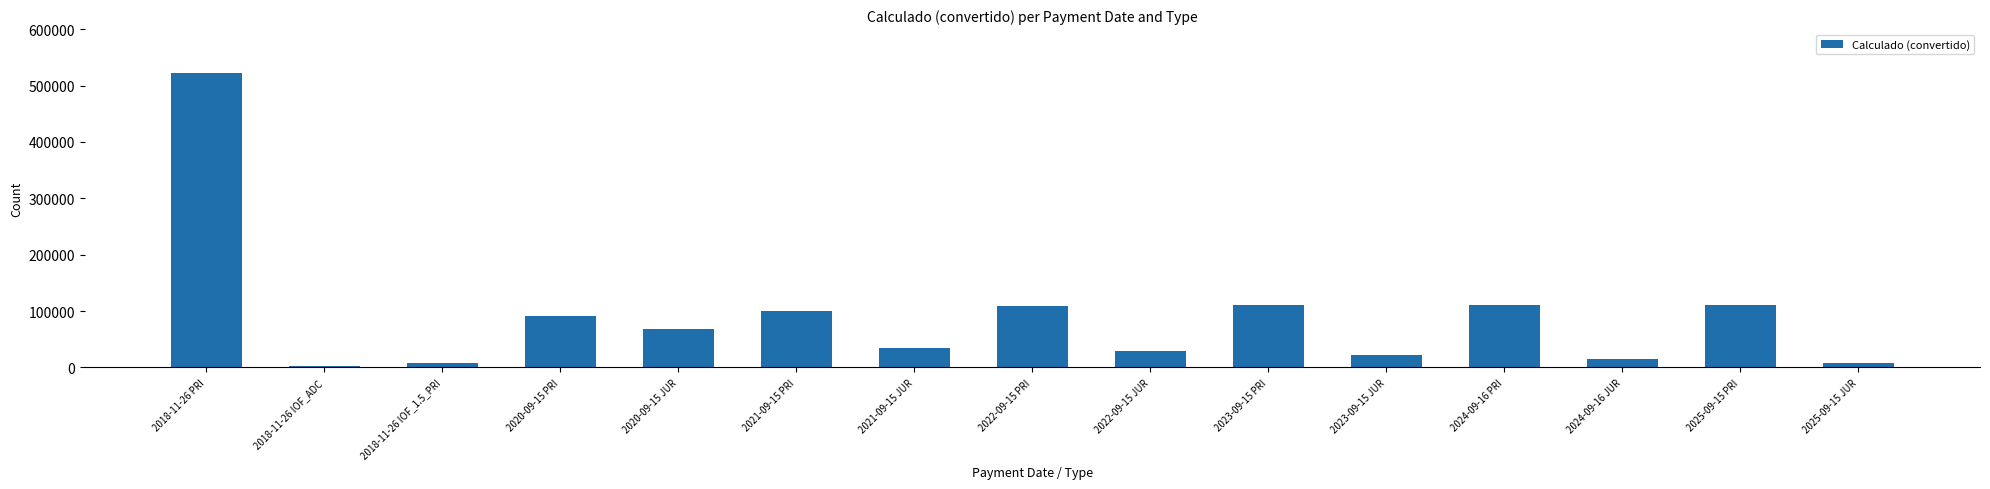

The value at 2022-09-15 PRI is 187826.7. True or false?

False